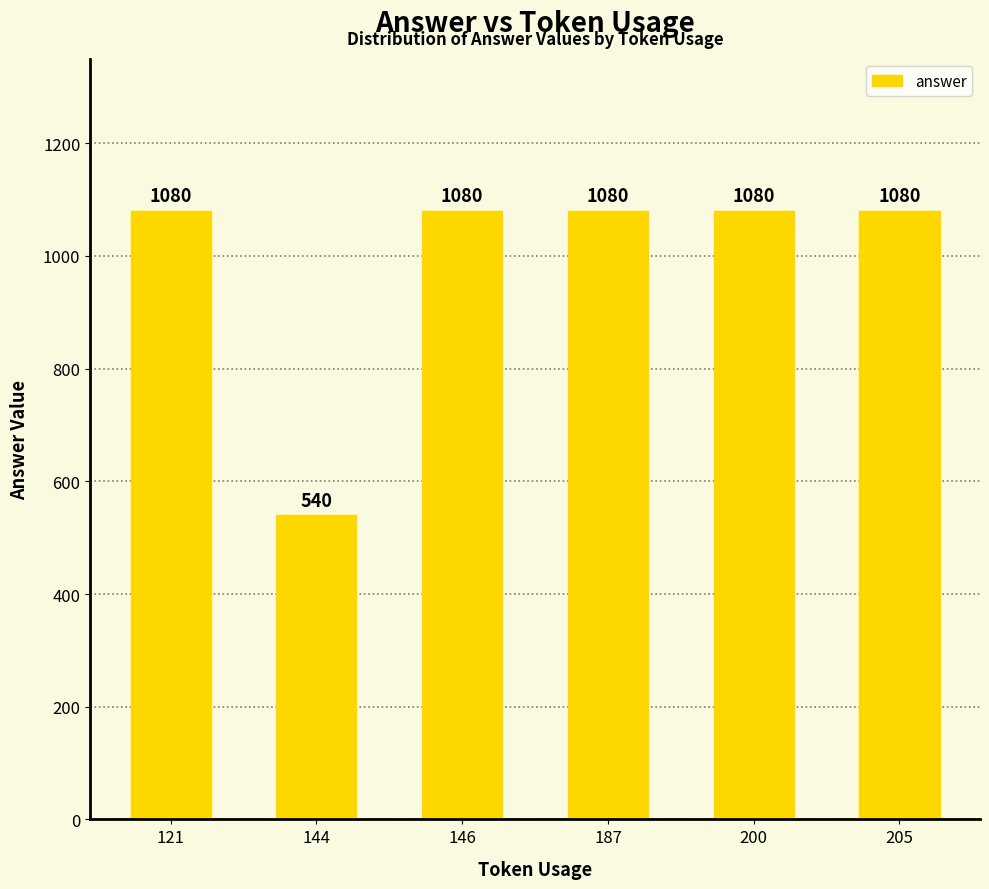

What is the sum of the values at 121 and 146?

2160